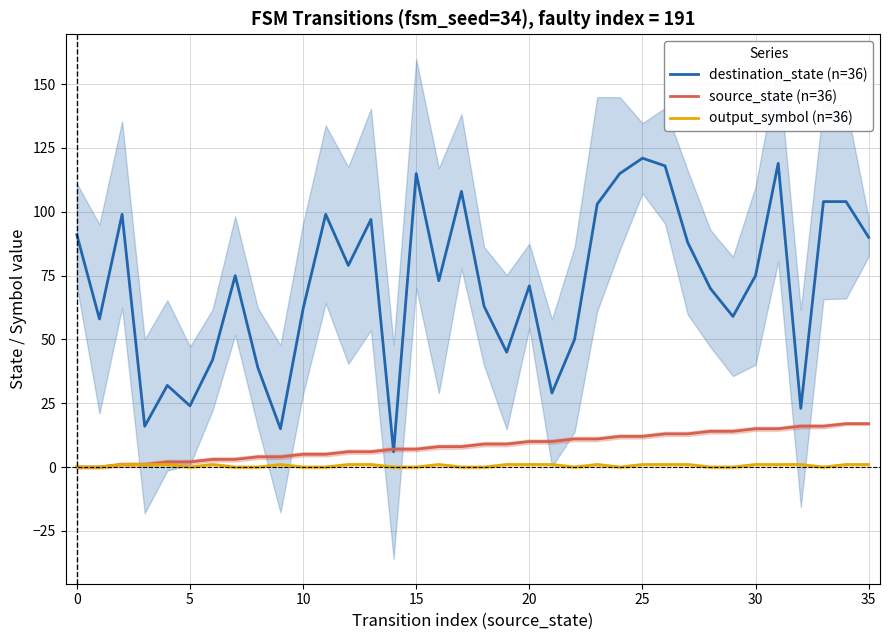

How many positive values does the output_symbol (n=36) series have?

20